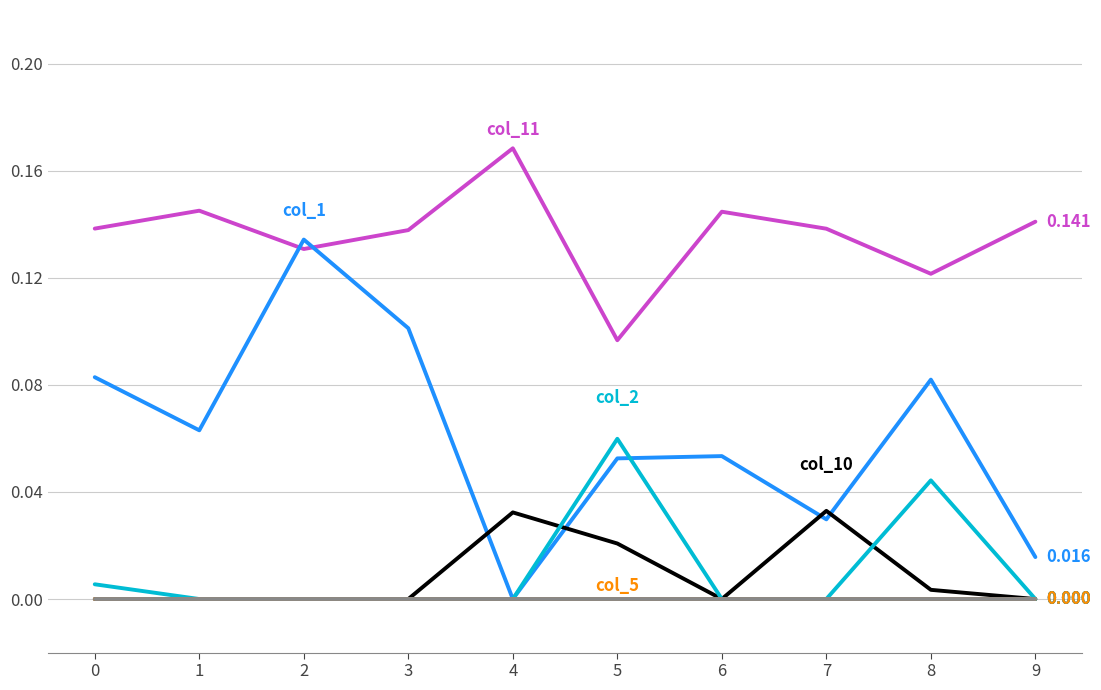

Does the chart display data point markers on the line(s)?

No